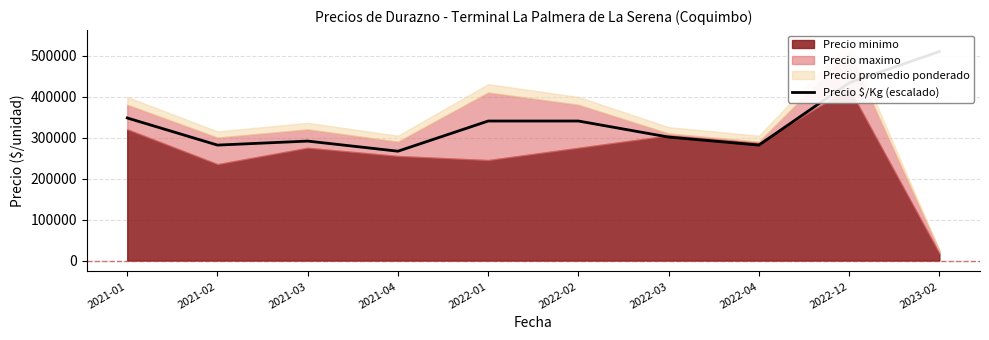

At which category does the chart reach its minimum across all series?

2021-04